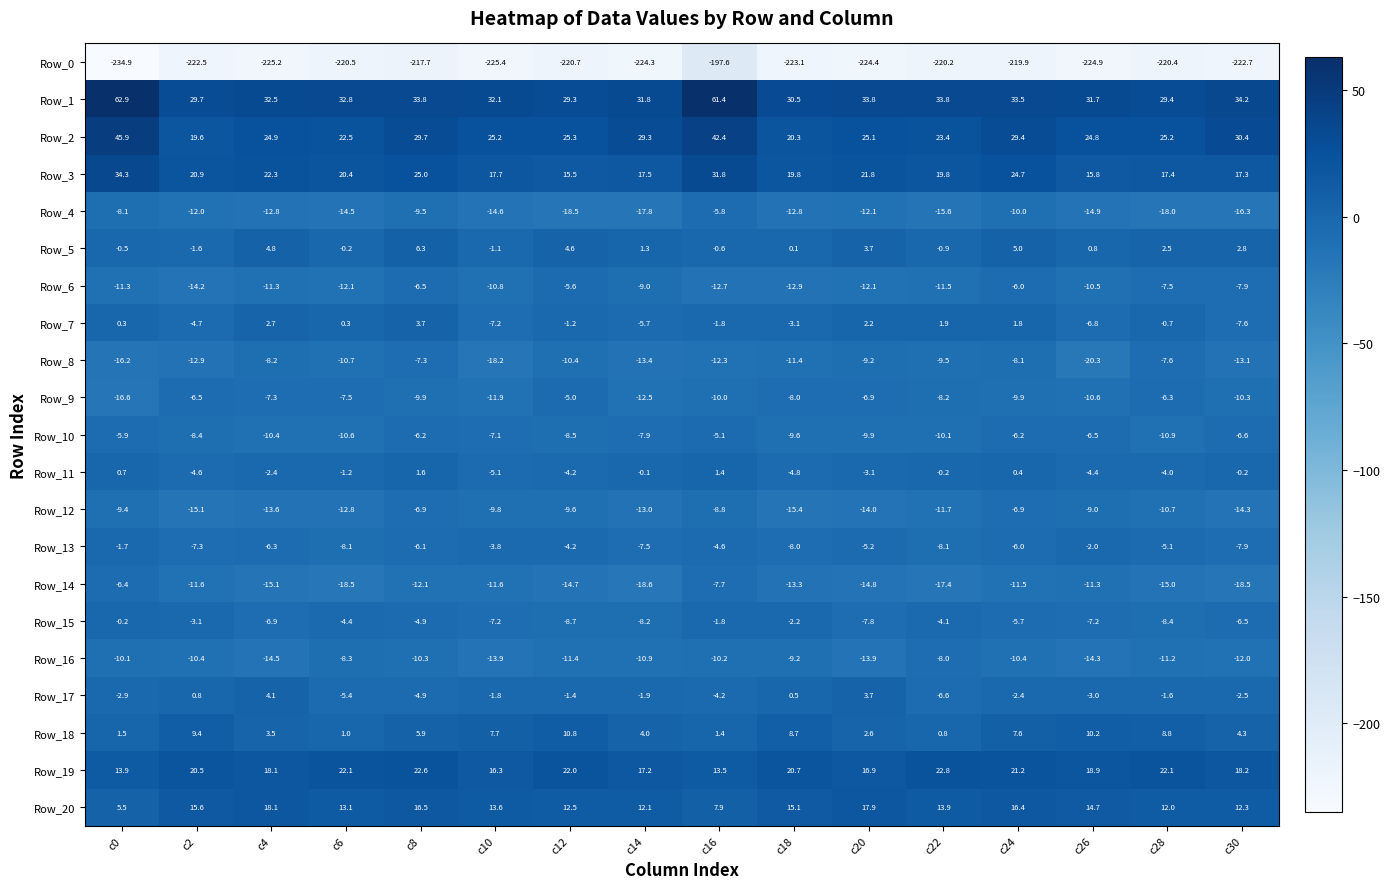

At which label is Row_2 closest to 32?

c30